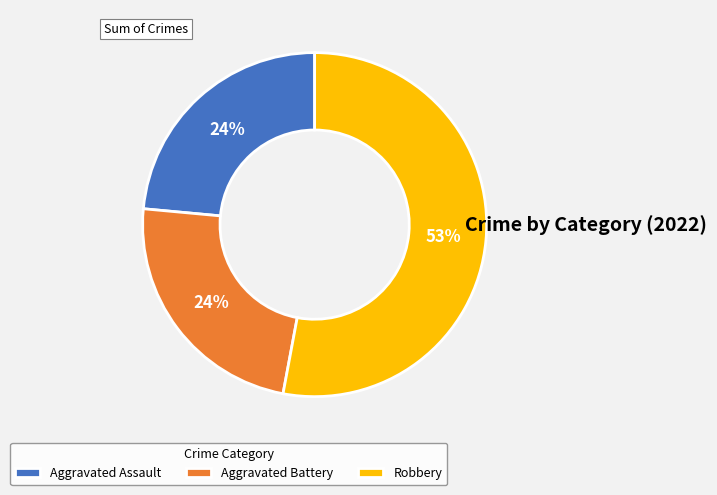

To the nearest percent, what is the difference between the largest and smallest slice percentages?

29%